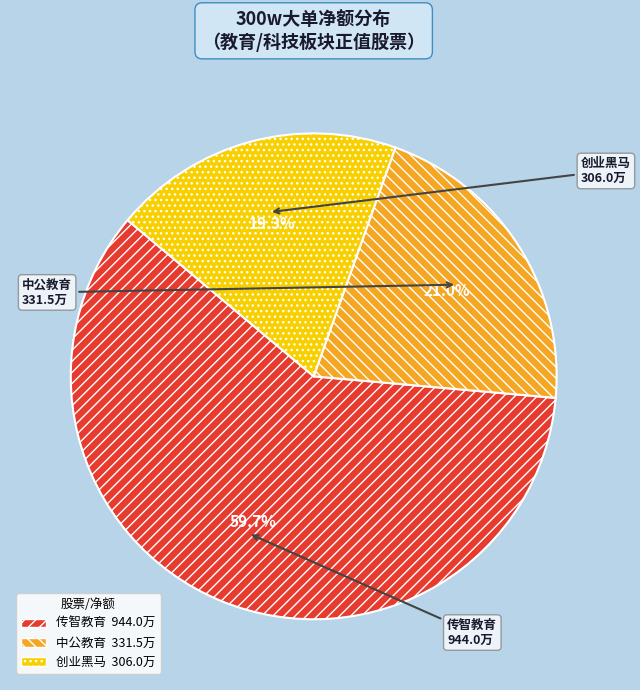

How many segments does this pie chart have?

3